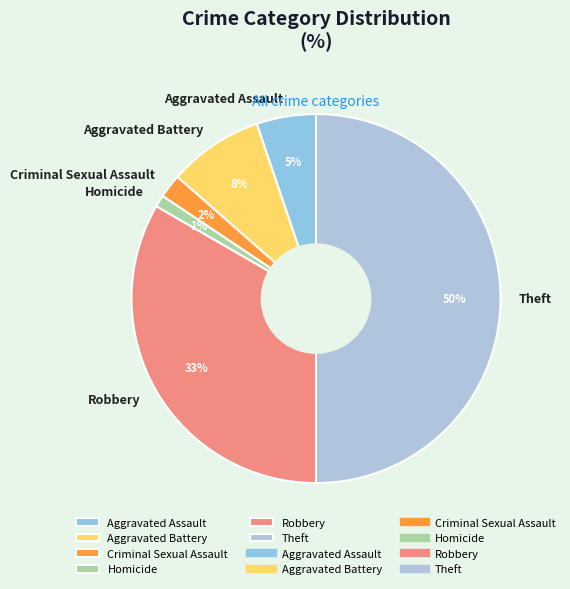

Which category has the biggest portion of the pie?

Theft